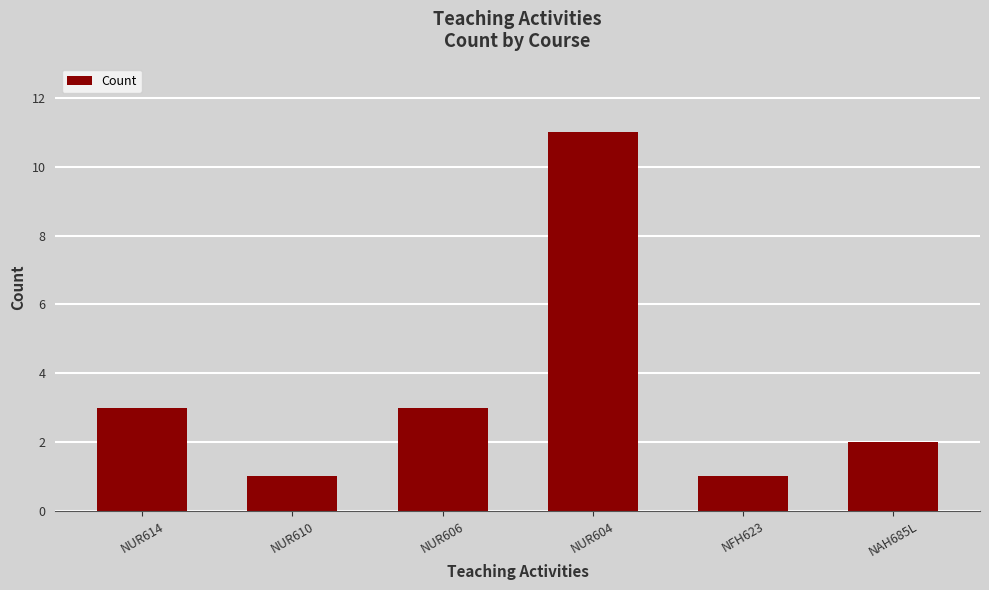

Count the number of data series in this chart.

1